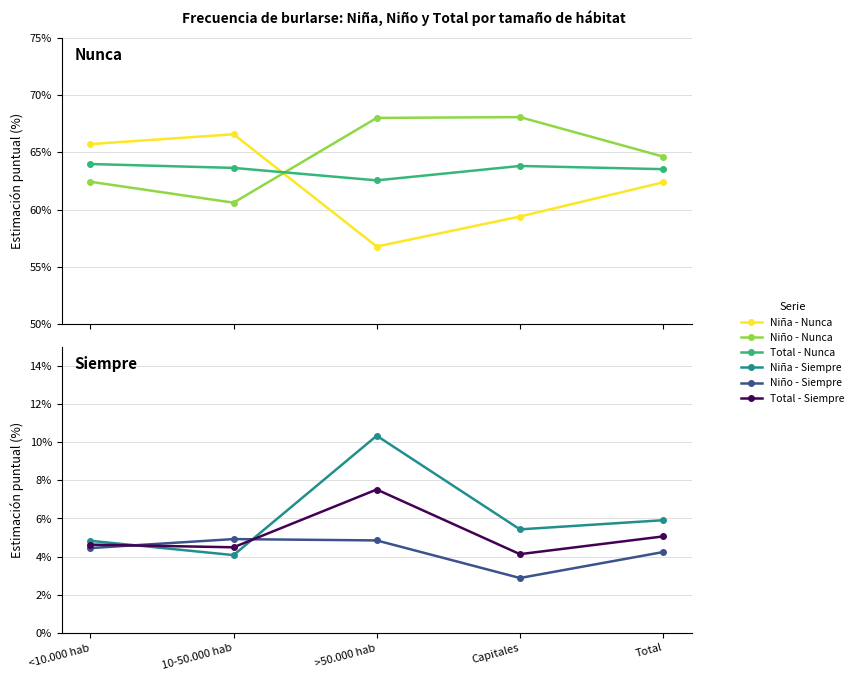

Is the value of Niño - Nunca at 10-50.000 hab greater than the value of Niña - Siempre at 10-50.000 hab?

Yes